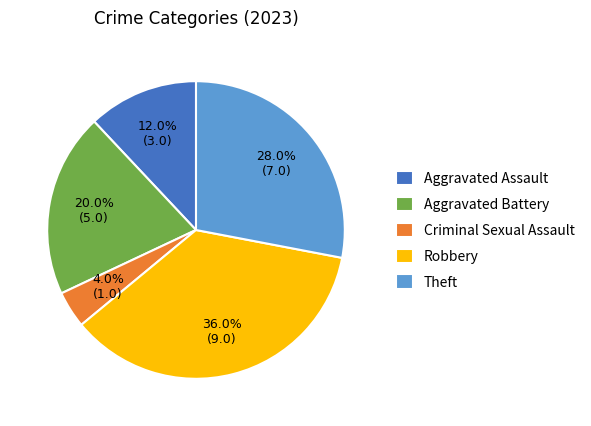

Between Theft and Robbery, which is larger?

Robbery